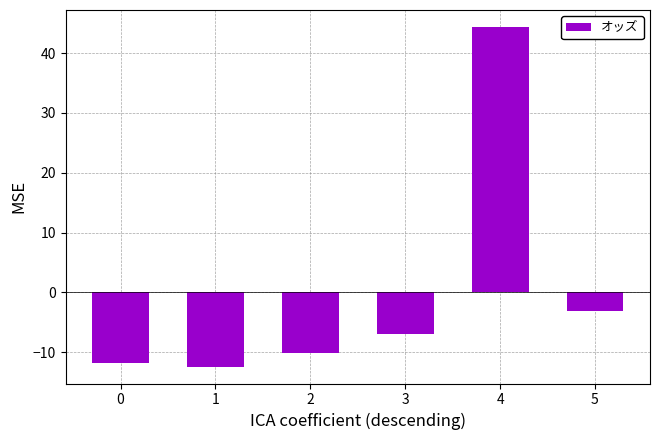

Reading left to right, transcribe all the data shown in this chart.

0=-11.8	1=-12.4	2=-10.1	3=-6.9	4=44.4	5=-3.1